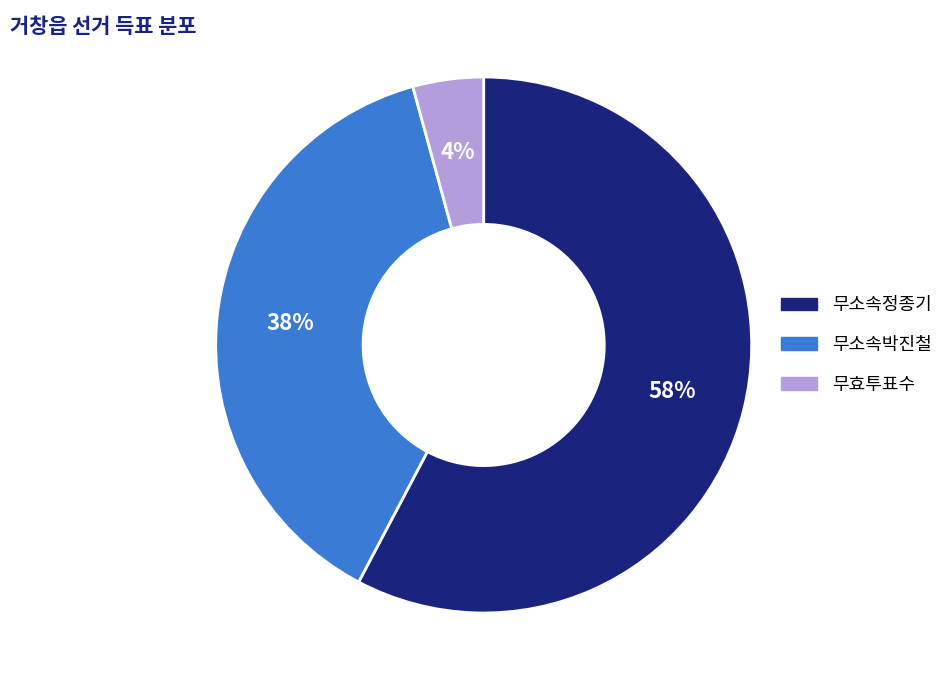

To the nearest percent, what portion does 무소속박진철 represent?

38%